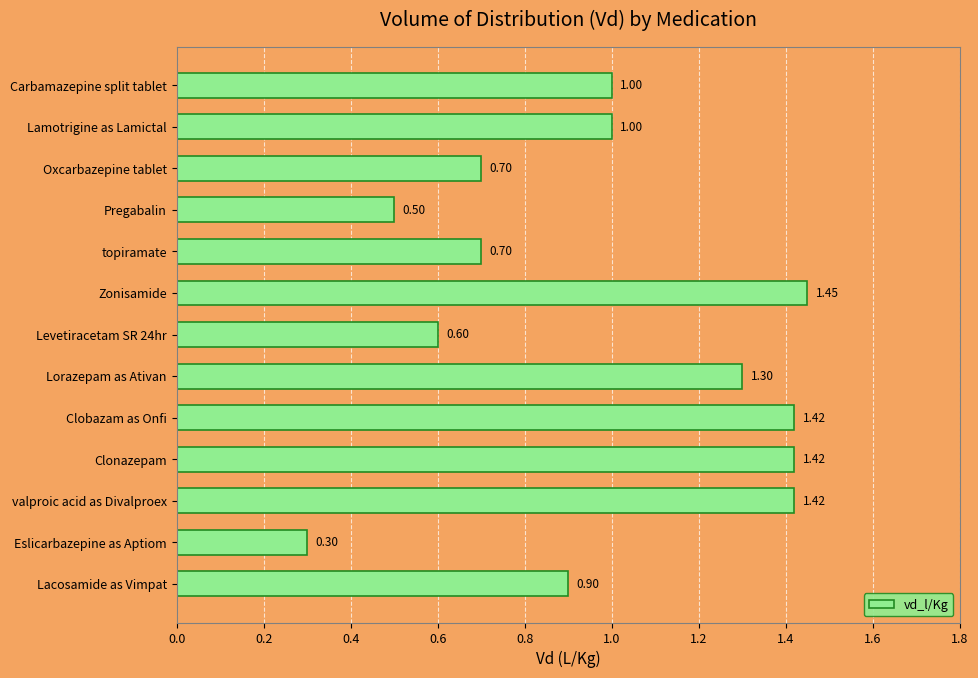

What is the label of the 3rd bar from the bottom?

valproic acid as Divalproex